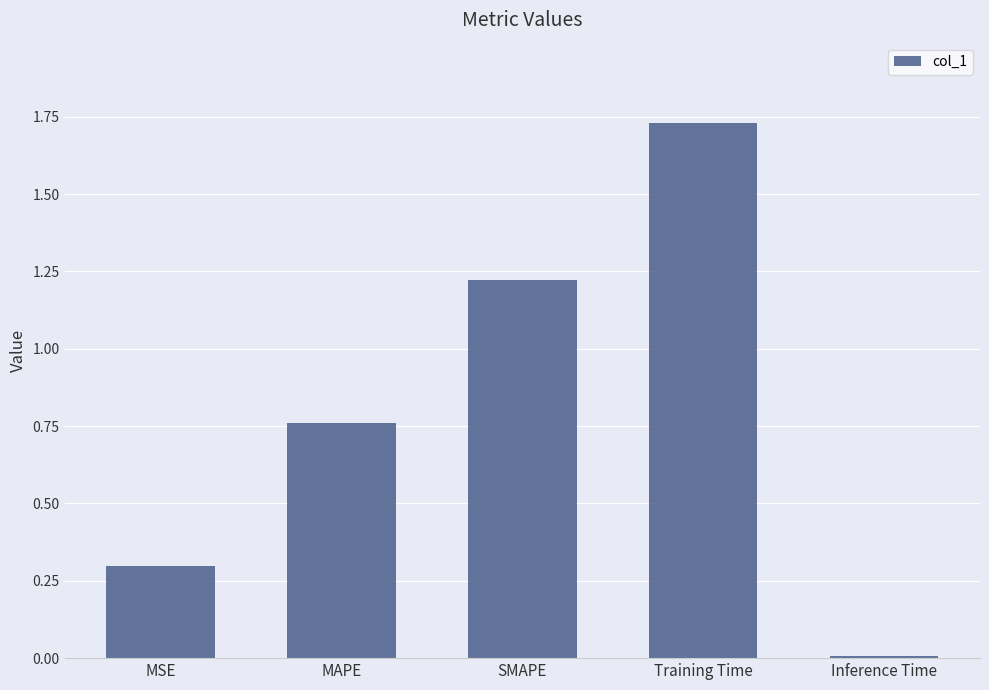

List the labels in order of value, largest first.

Training Time, SMAPE, MAPE, MSE, Inference Time